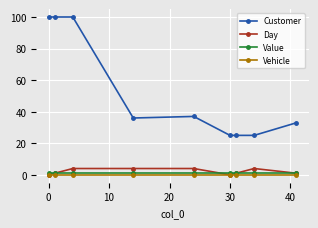

What is the highest value of the Customer series?

100